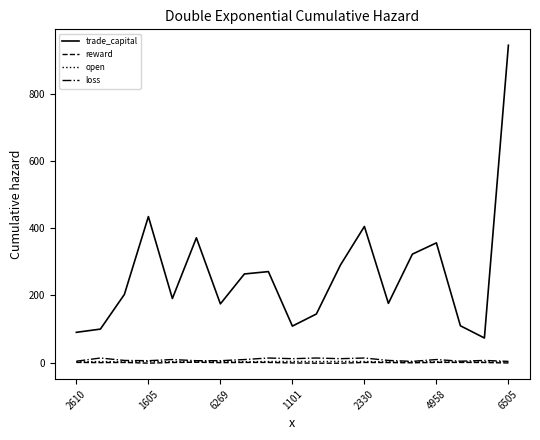

True or false: trade_capital and loss cross at least once.

False